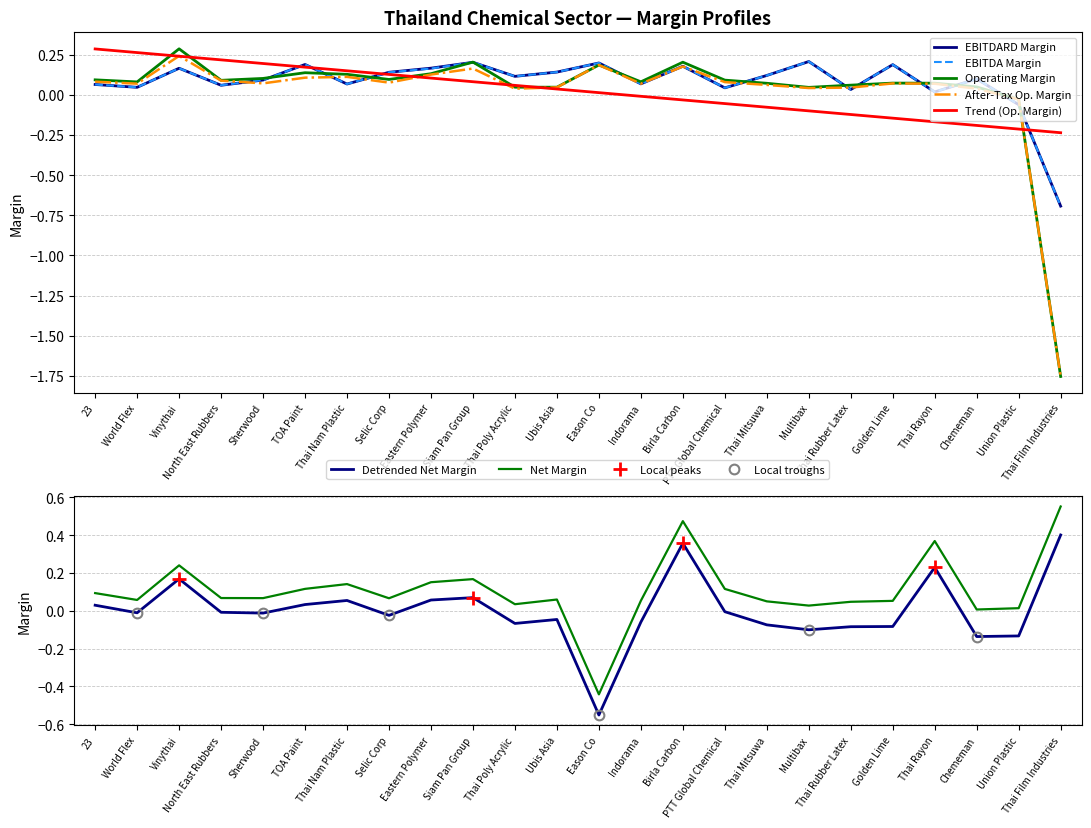

At which label is ebitdard_margin closest to 0?

Thai Rayon